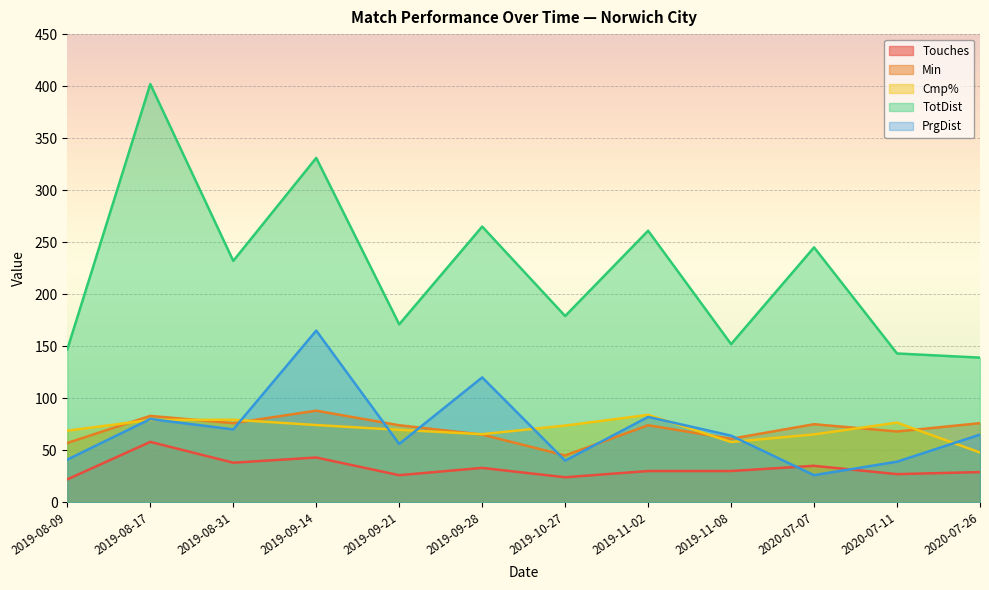

How many lines are shown in the chart?

5